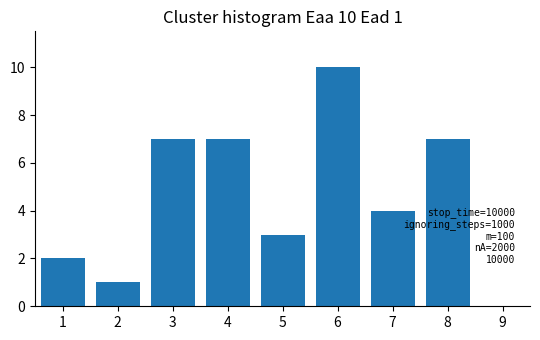

Reading right to left, extract all data points from this chart.

8=7	7=4	6=10	5=3	4=7	3=7	2=1	1=2